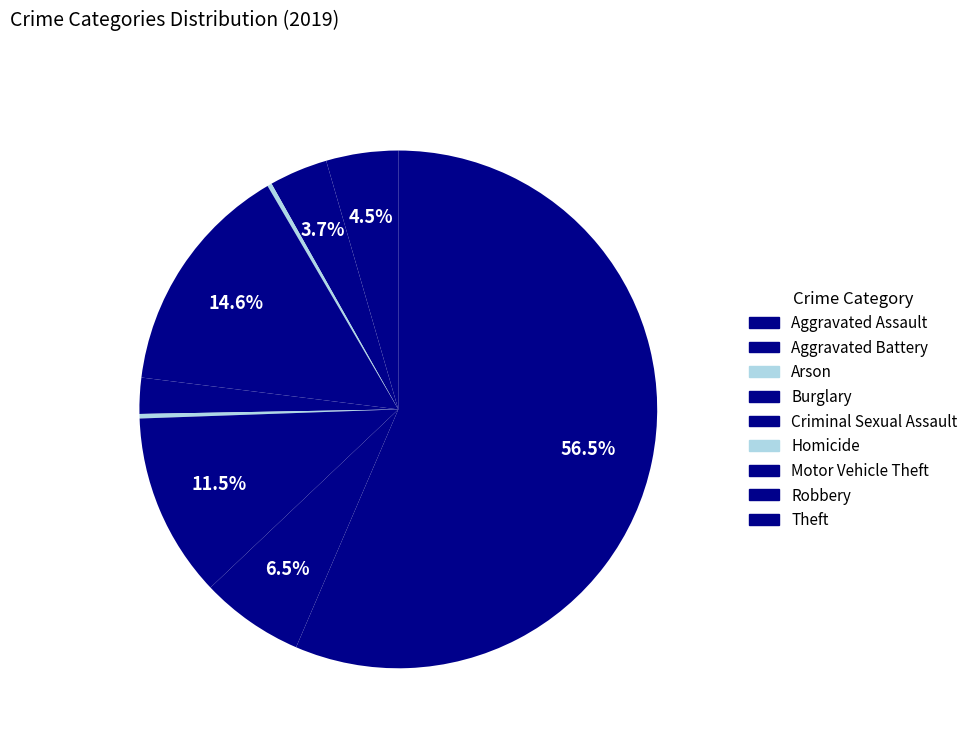

True or false: Aggravated Battery accounts for 4% of the total.

True